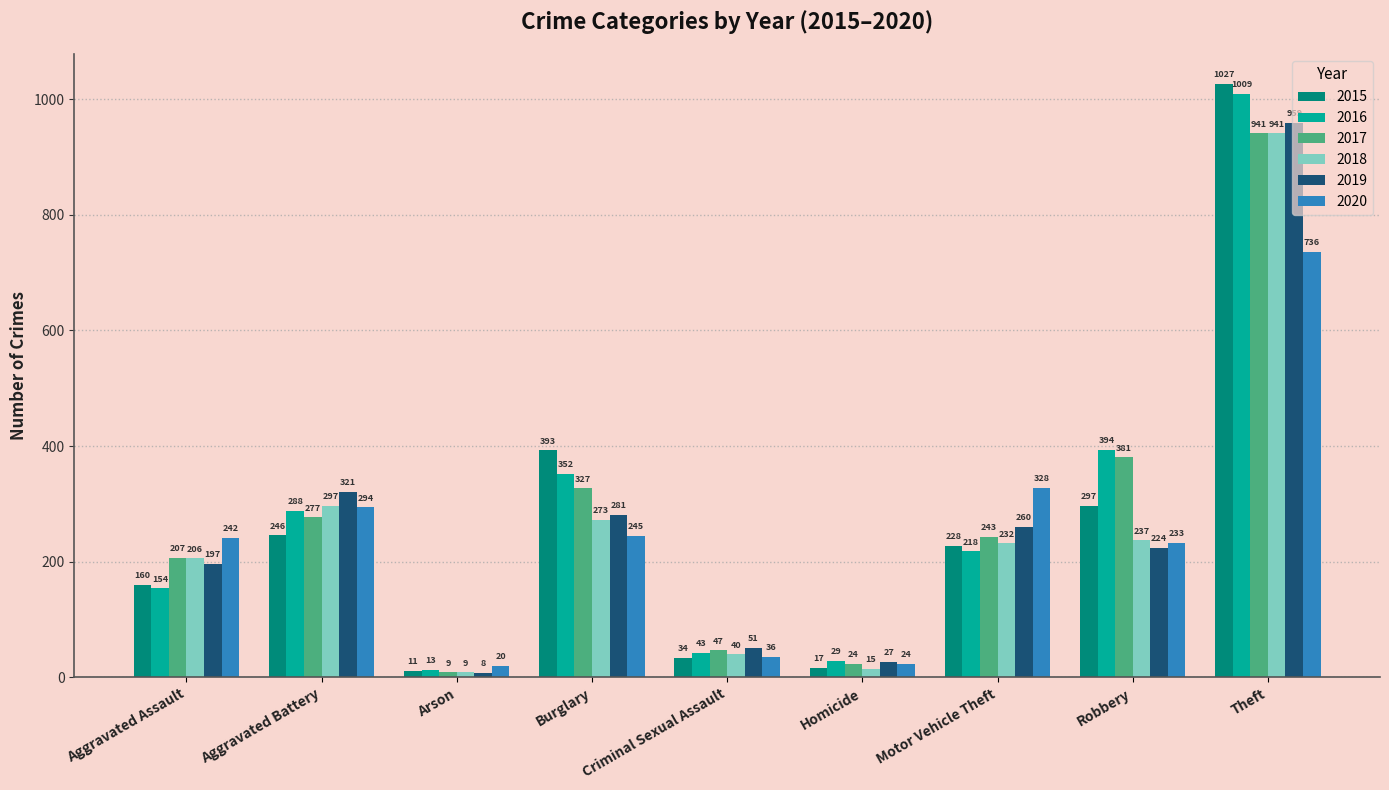

Reading right to left, what are all the values shown in this chart?

2015: Theft=1027	Robbery=297	Motor Vehicle Theft=228	Homicide=17	Criminal Sexual Assault=34	Burglary=393	Arson=11	Aggravated Battery=246	Aggravated Assault=160
2016: Theft=1009	Robbery=394	Motor Vehicle Theft=218	Homicide=29	Criminal Sexual Assault=43	Burglary=352	Arson=13	Aggravated Battery=288	Aggravated Assault=154
2017: Theft=941	Robbery=381	Motor Vehicle Theft=243	Homicide=24	Criminal Sexual Assault=47	Burglary=327	Arson=9	Aggravated Battery=277	Aggravated Assault=207
2018: Theft=941	Robbery=237	Motor Vehicle Theft=232	Homicide=15	Criminal Sexual Assault=40	Burglary=273	Arson=9	Aggravated Battery=297	Aggravated Assault=206
2019: Theft=959	Robbery=224	Motor Vehicle Theft=260	Homicide=27	Criminal Sexual Assault=51	Burglary=281	Arson=8	Aggravated Battery=321	Aggravated Assault=197
2020: Theft=736	Robbery=233	Motor Vehicle Theft=328	Homicide=24	Criminal Sexual Assault=36	Burglary=245	Arson=20	Aggravated Battery=294	Aggravated Assault=242